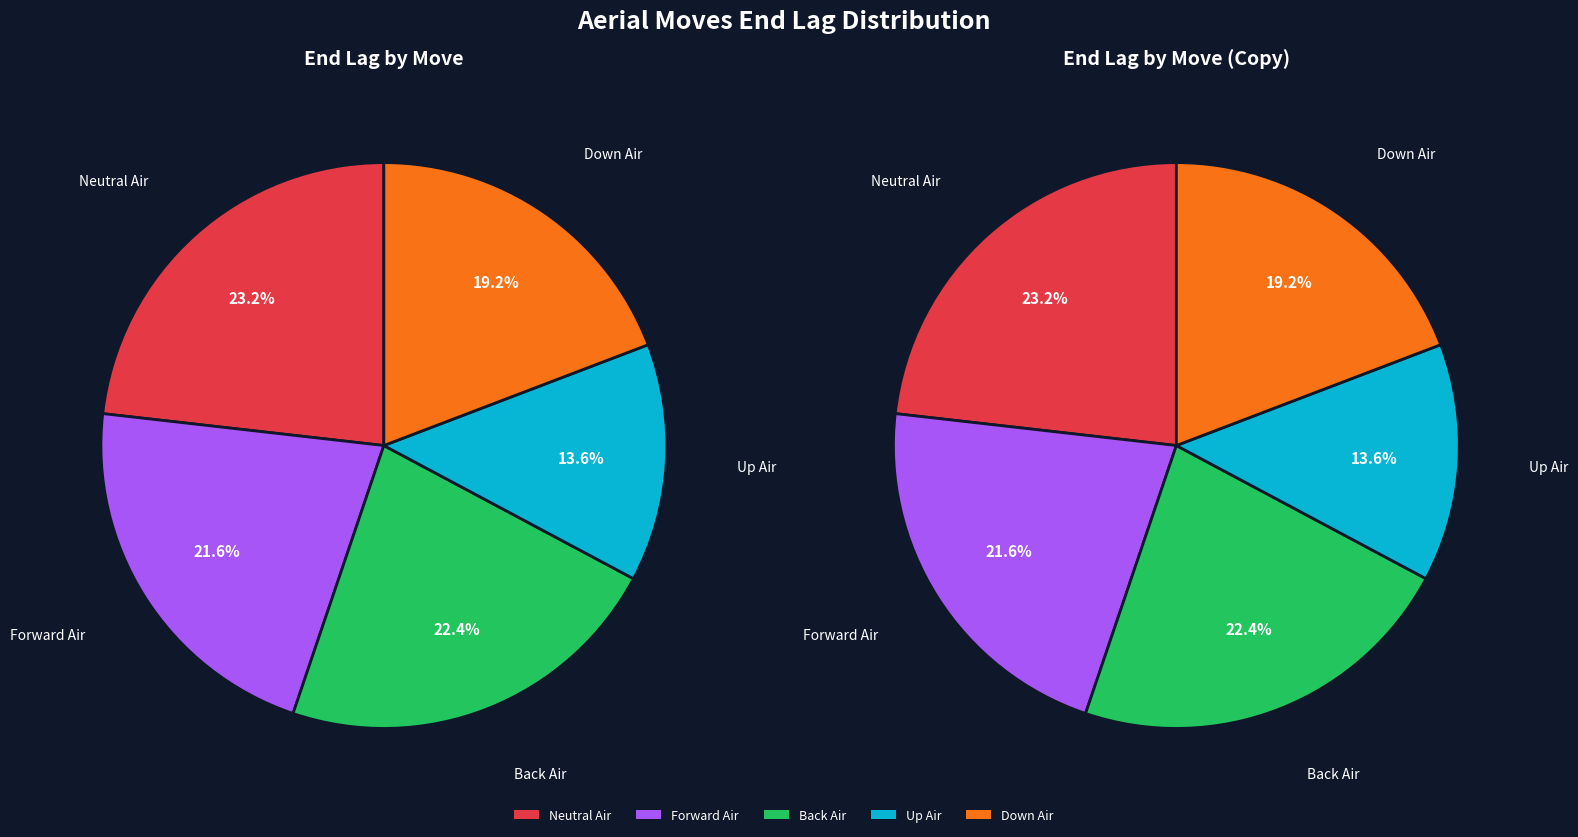

What percentage is NOT represented by Forward Air?

78.4%